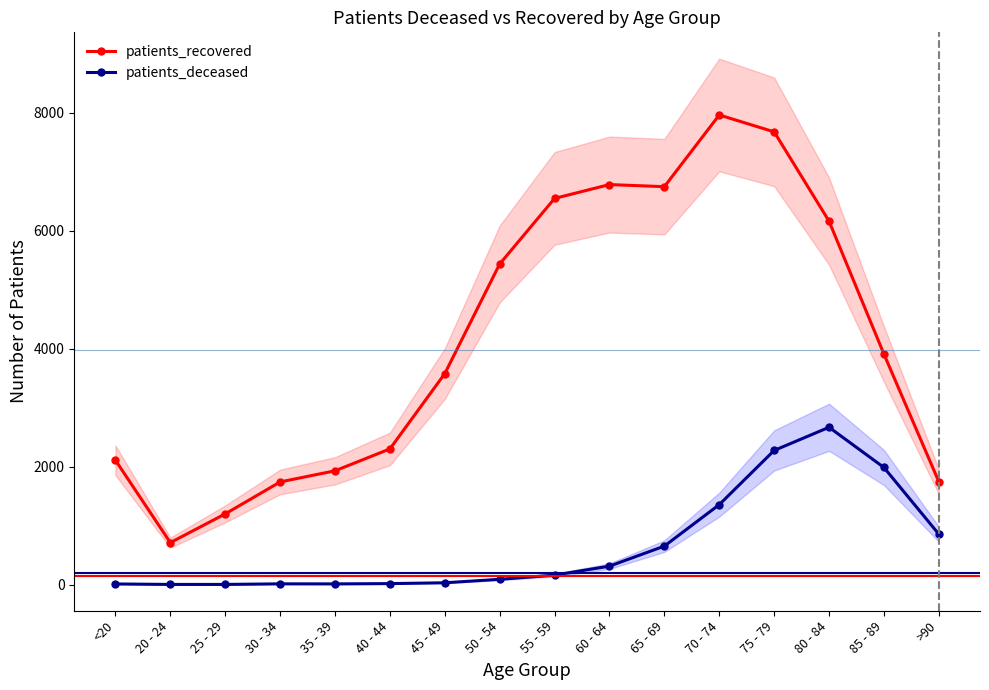

True or false: patients_deceased and patients_recovered intersect in this chart.

False